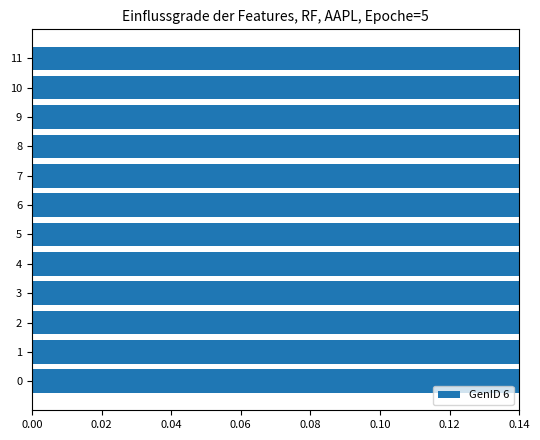

Does the chart contain any negative values?

No